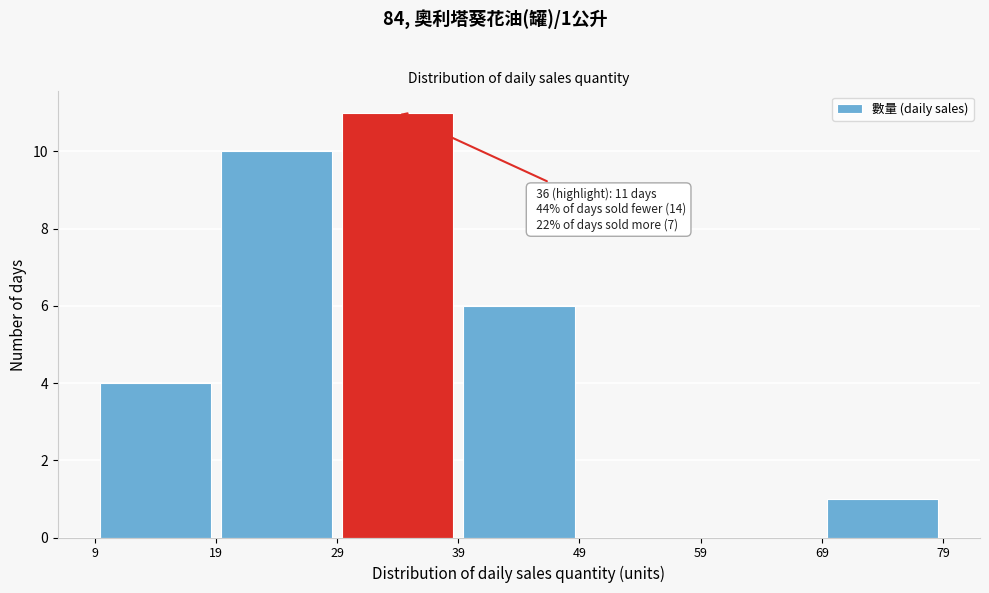

Which range on the x-axis has the tallest bar?

29 to 39